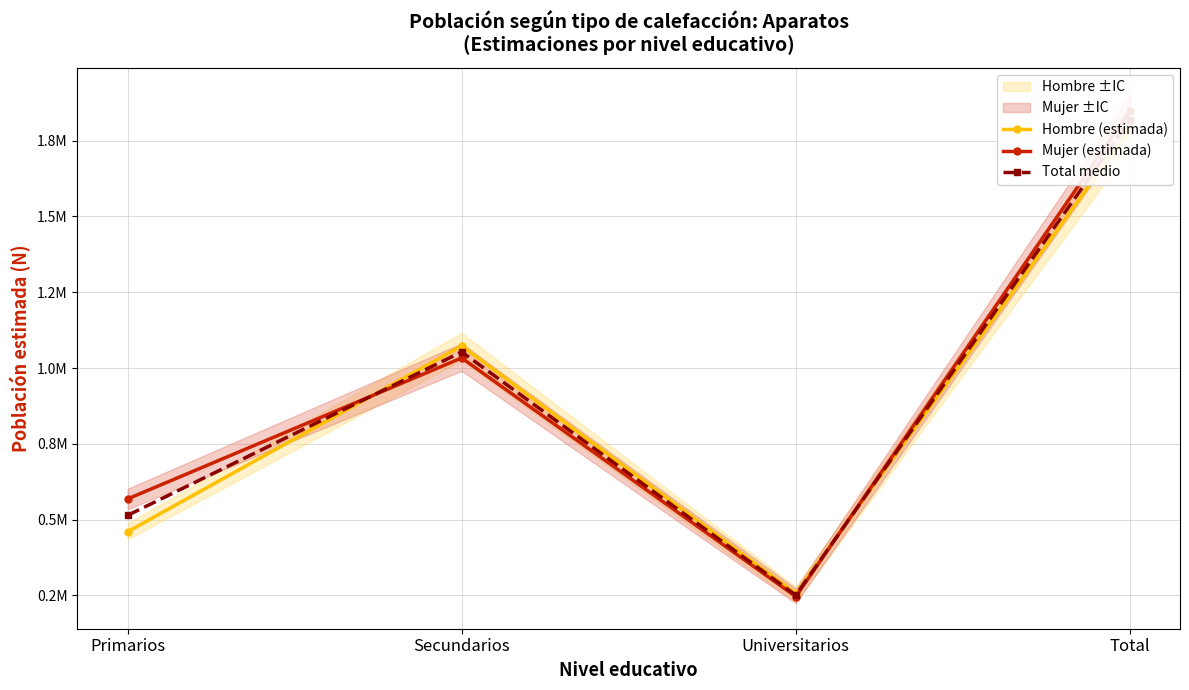

Reading right to left, what are all the values shown in this chart?

Hombre (estimada): Total=1788781.0	Universitarios=255739.0	Secundarios=1073156.0	Primarios=459887.0
Mujer (estimada): Total=1847879.0	Universitarios=246183.0	Secundarios=1033375.0	Primarios=568321.0
Total medio: Total=1818330.0	Universitarios=250961.0	Secundarios=1053265.5	Primarios=514104.0